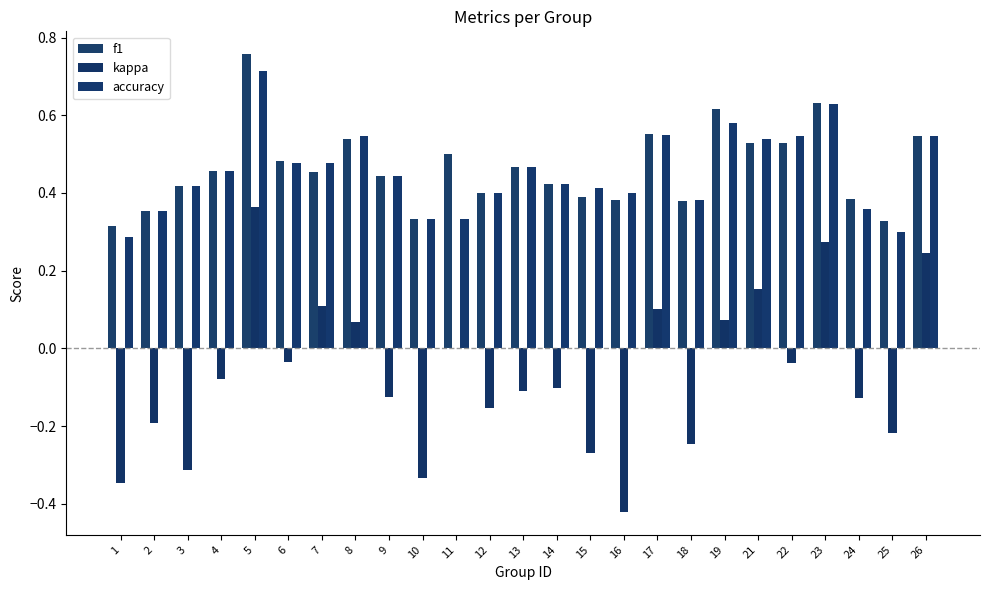

Which series has the largest range (max minus min)?

kappa